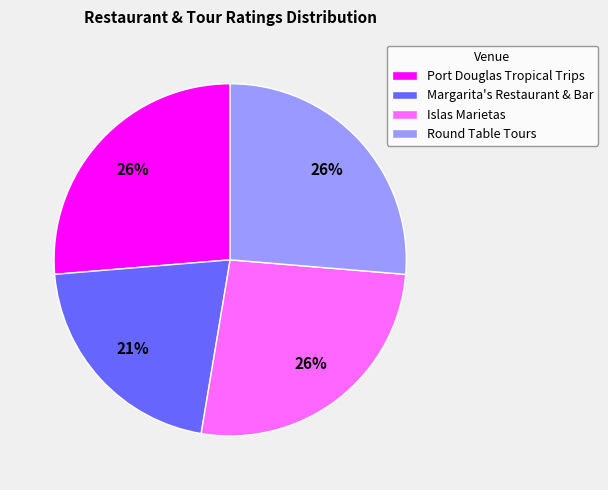

To the nearest percent, what is the difference between the largest and smallest slice percentages?

5%